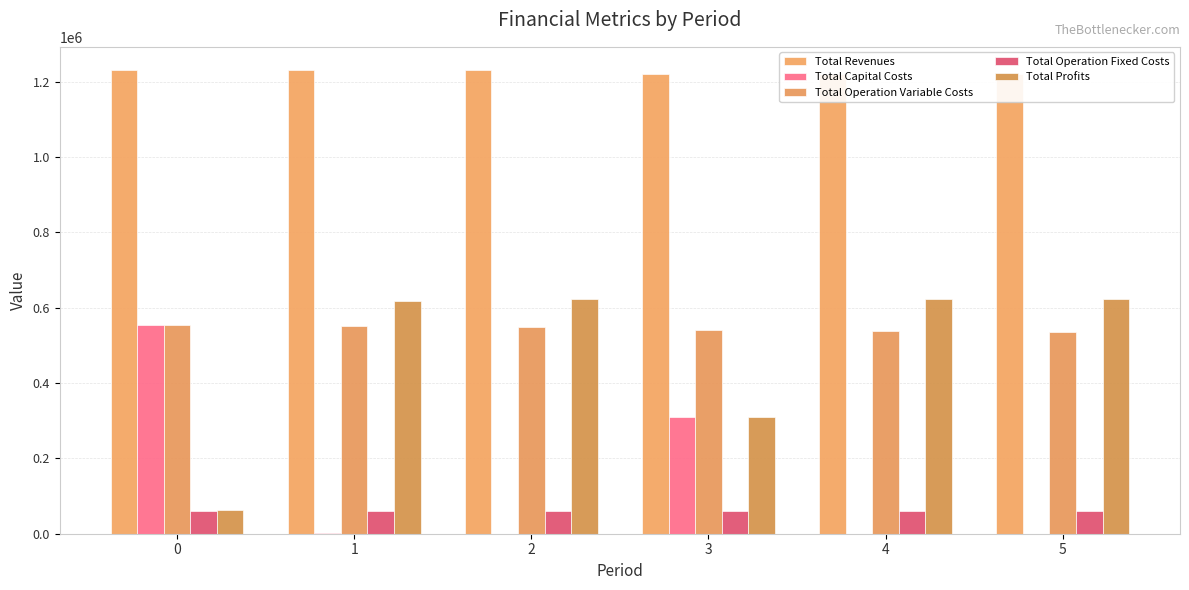

What is the value of the Total Profits bar at the 4th from the left?

309199.7